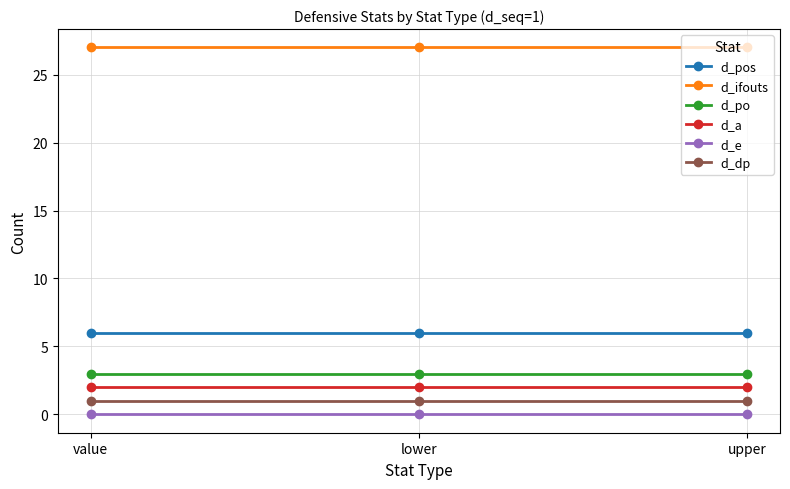

What value does the d_ifouts series have at value?

27